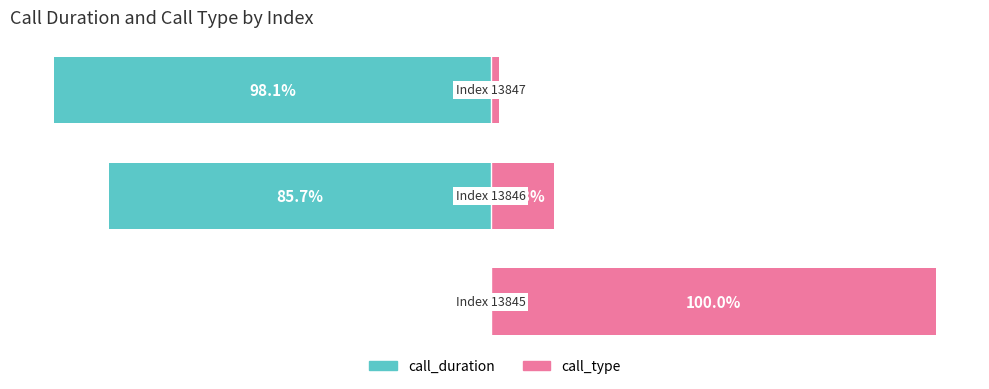

Reading left to right, list all the values displayed in this chart.

call_duration: 0.0	-85.7	-98.1
call_type: 100.0	14.3	1.9